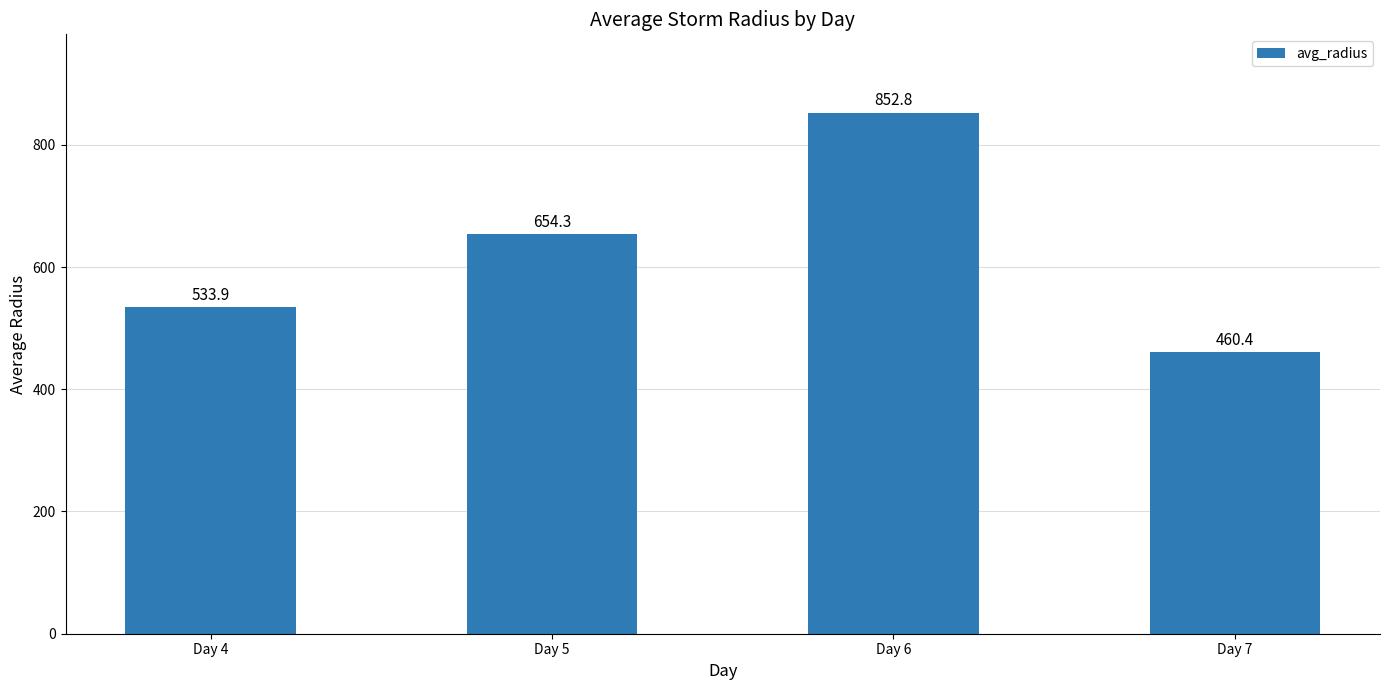

Is it true that the value at Day 5 is 428.3?

False